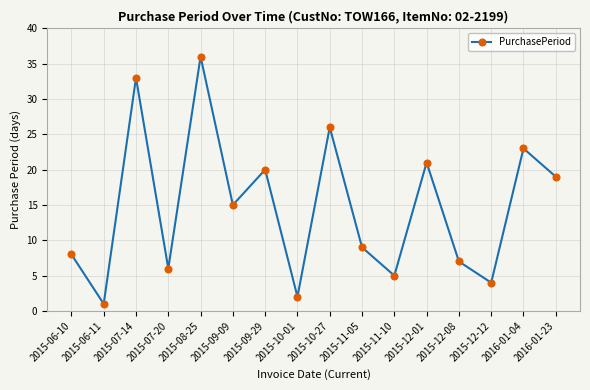

List the labels in order of value, smallest first.

2015-06-11, 2015-10-01, 2015-12-12, 2015-11-10, 2015-07-20, 2015-12-08, 2015-06-10, 2015-11-05, 2015-09-09, 2016-01-23, 2015-09-29, 2015-12-01, 2016-01-04, 2015-10-27, 2015-07-14, 2015-08-25